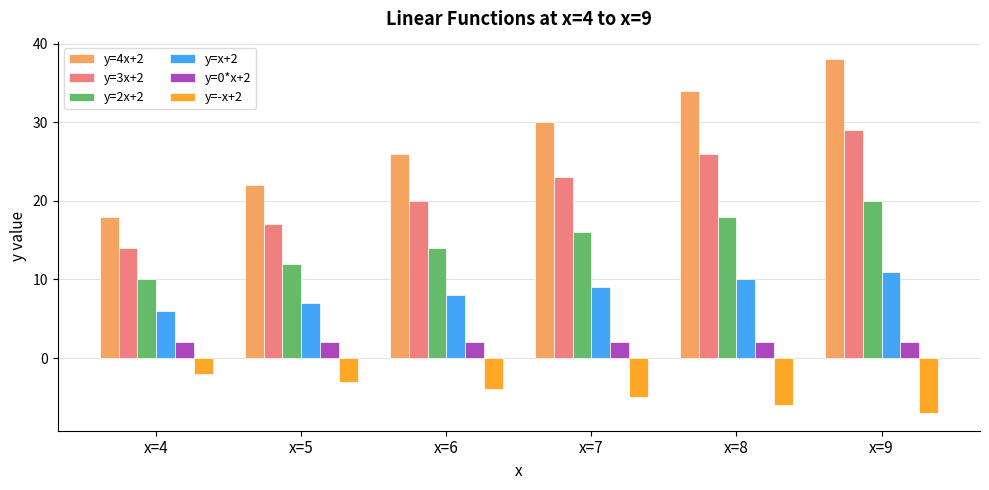

Which series changed the most between x=8 and x=9?

y=4x+2